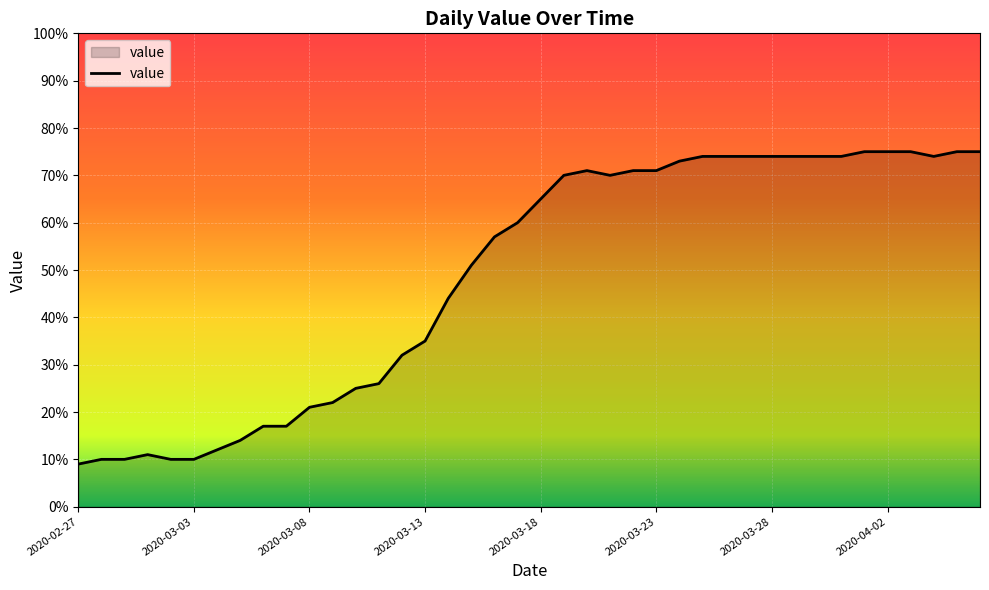

What is the minimum value shown in the chart?

9